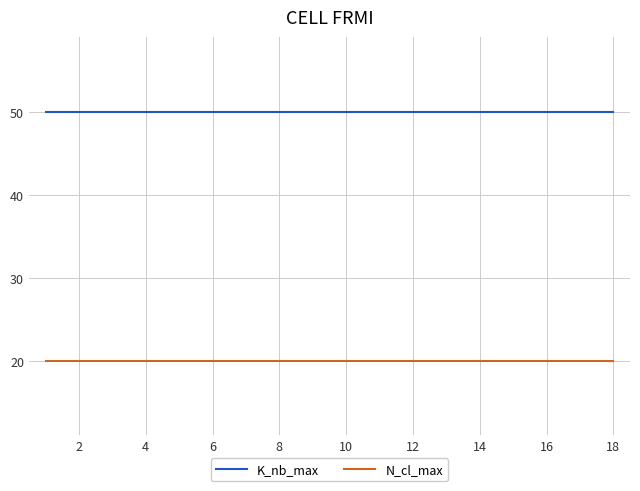

Which series has the largest total across all categories?

K_nb_max